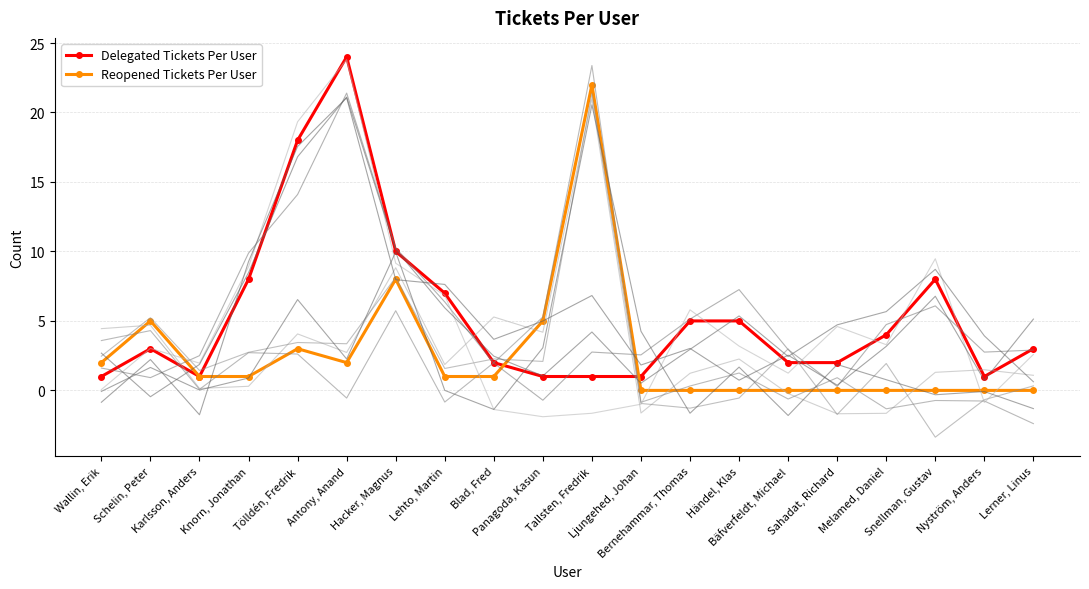

True or false: Reopened Tickets Per User has a value of 0 at Lerner, Linus.

True